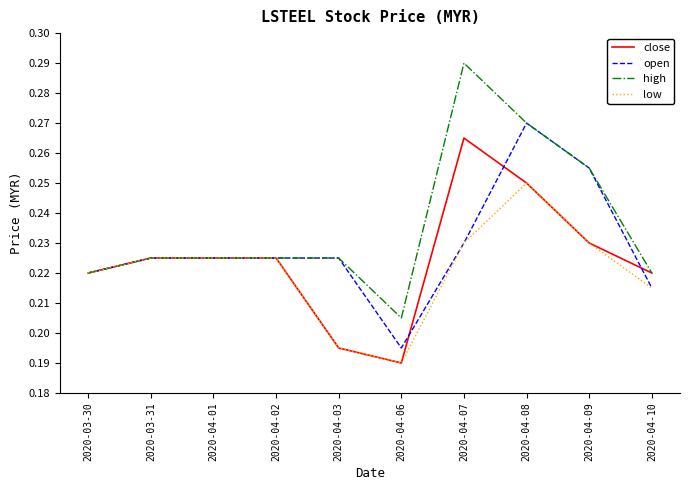

List the series in order of their overall mean, highest first.

high, open, close, low